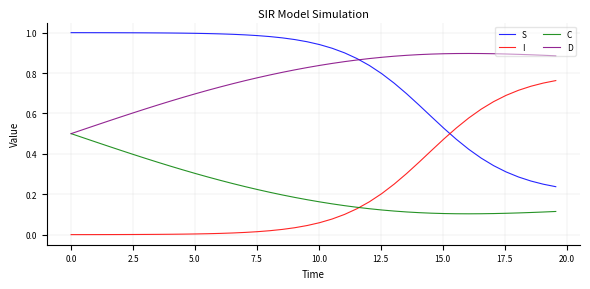

True or false: S and C cross at least once.

False